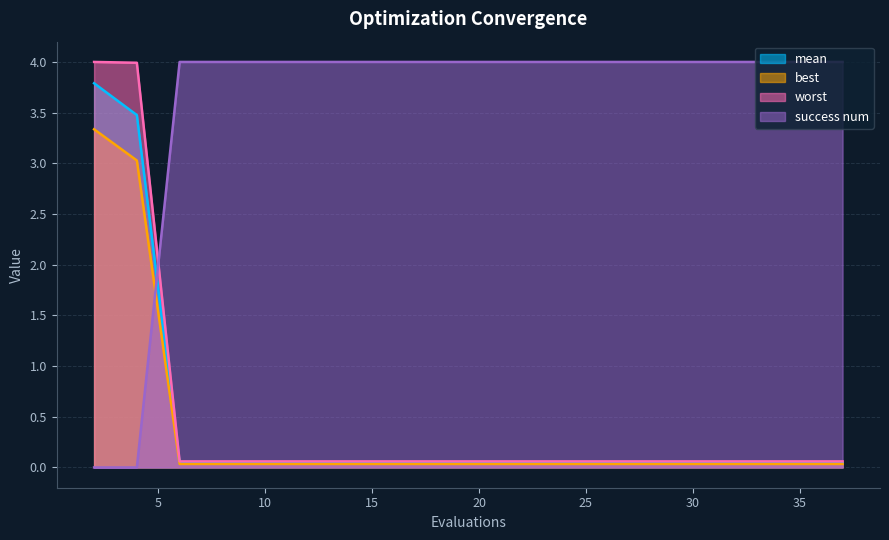

Which series has the largest total across all categories?

success num